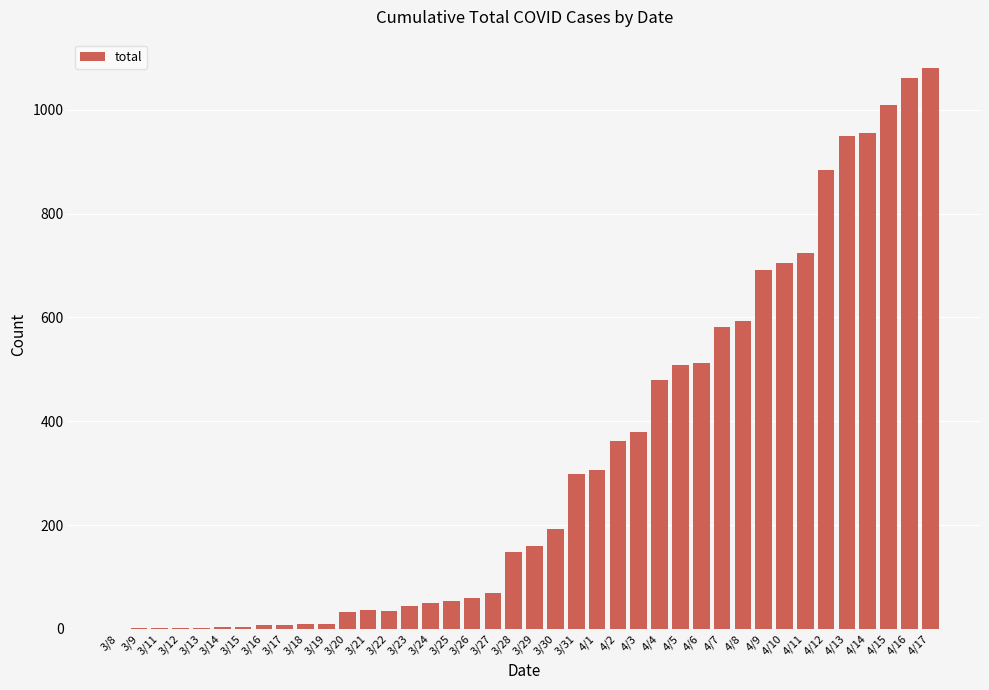

Read the value at 3/20.

32